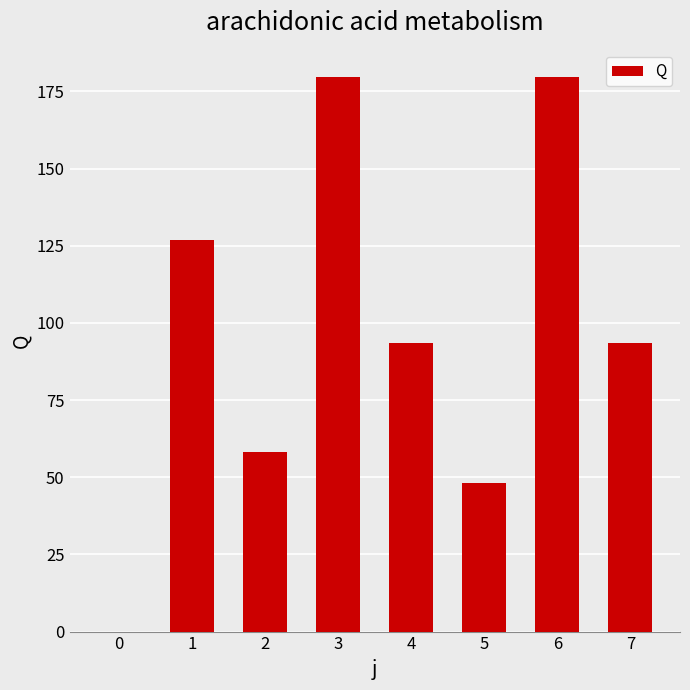

Count the number of data series in this chart.

1